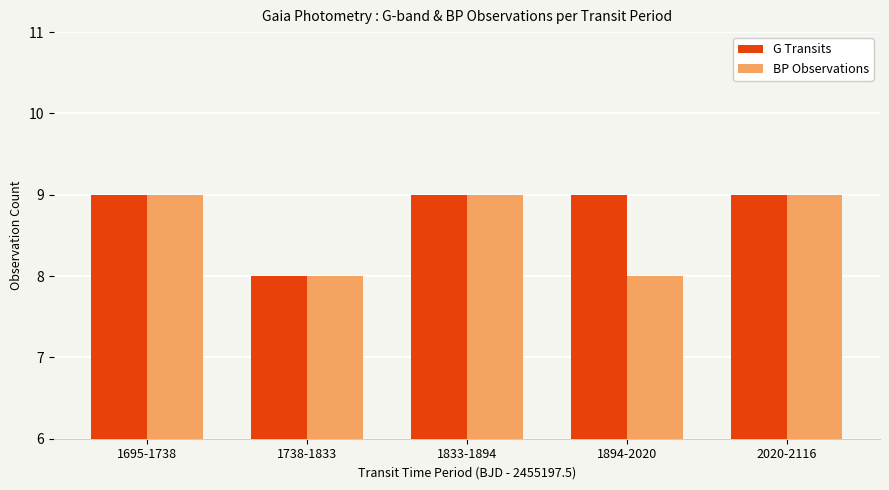

What is the lowest value of the G Transits series?

8